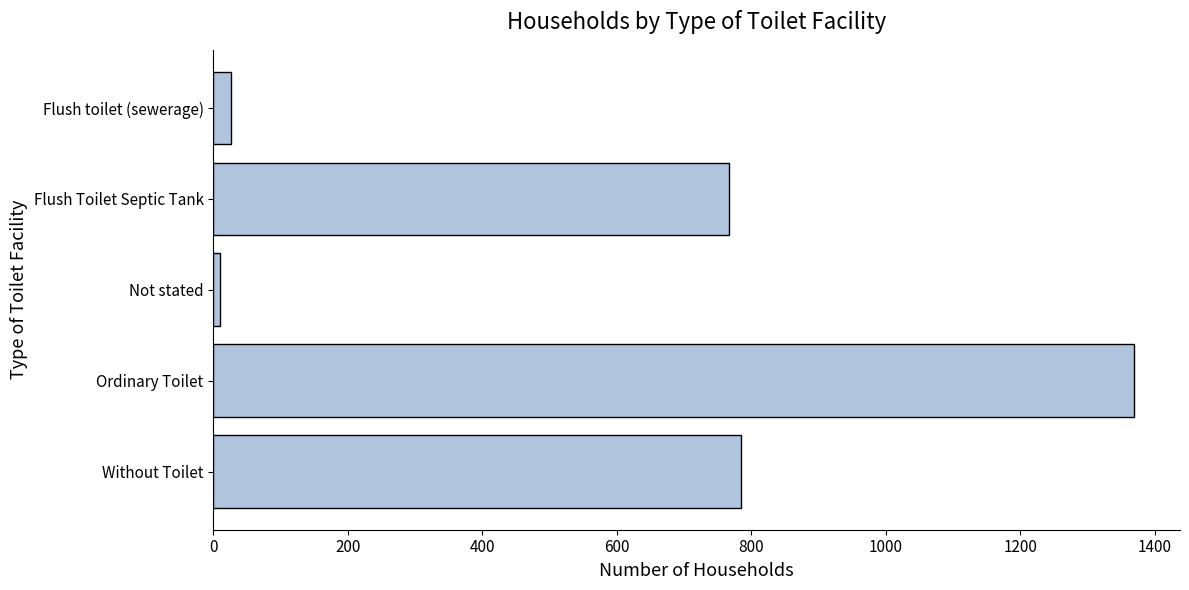

The chart shows a value of 1241 at Flush Toilet Septic Tank. True or false?

False